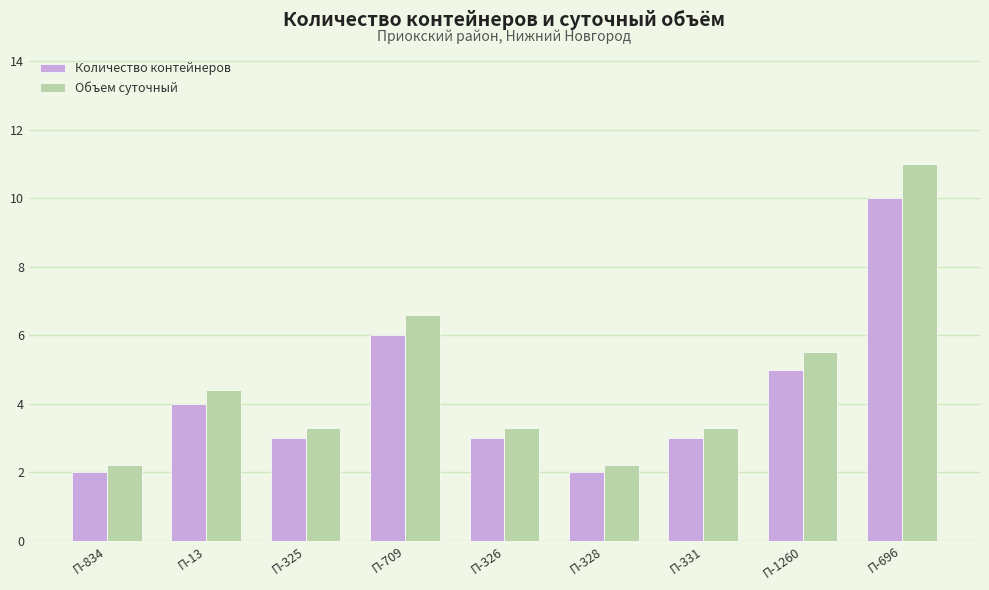

True or false: Количество контейнеров has a value of 4.4 at П-325.

False